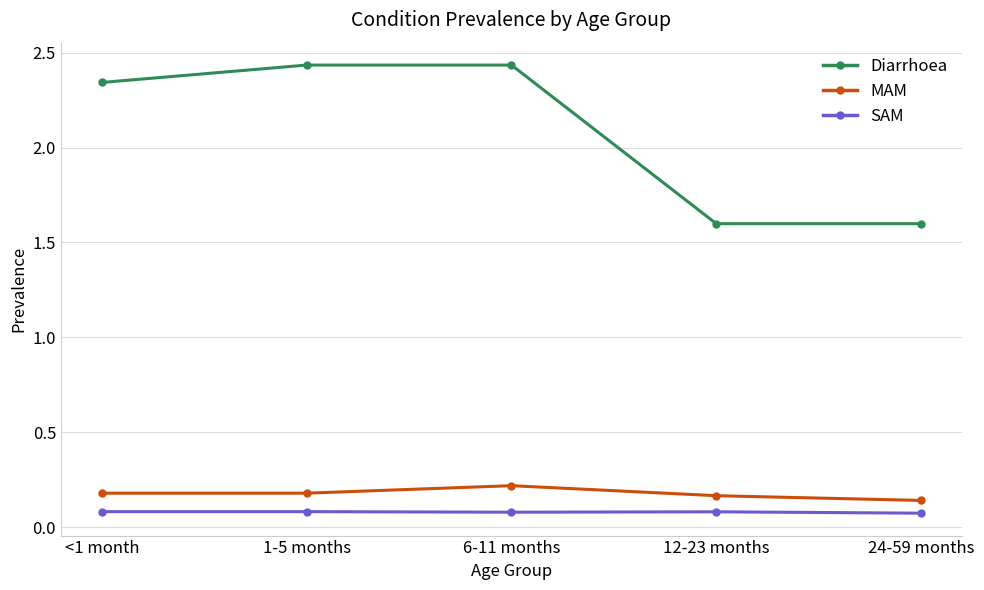

True or false: SAM has a value of 0.1 at <1 month.

True